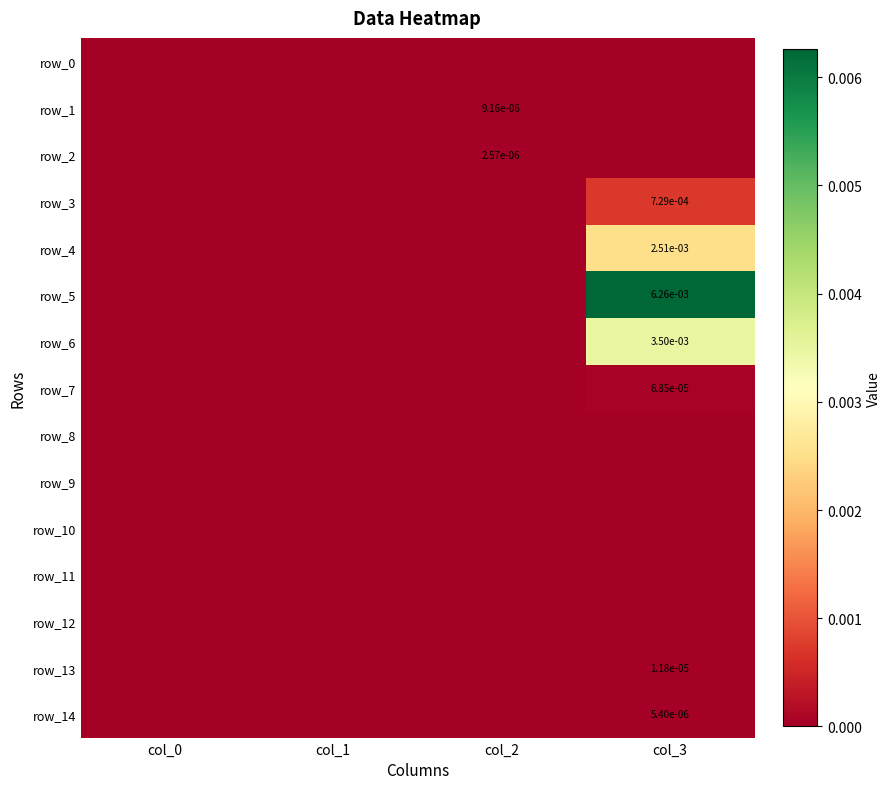

Is it true that row_13 equals 0.0 at col_2?

True